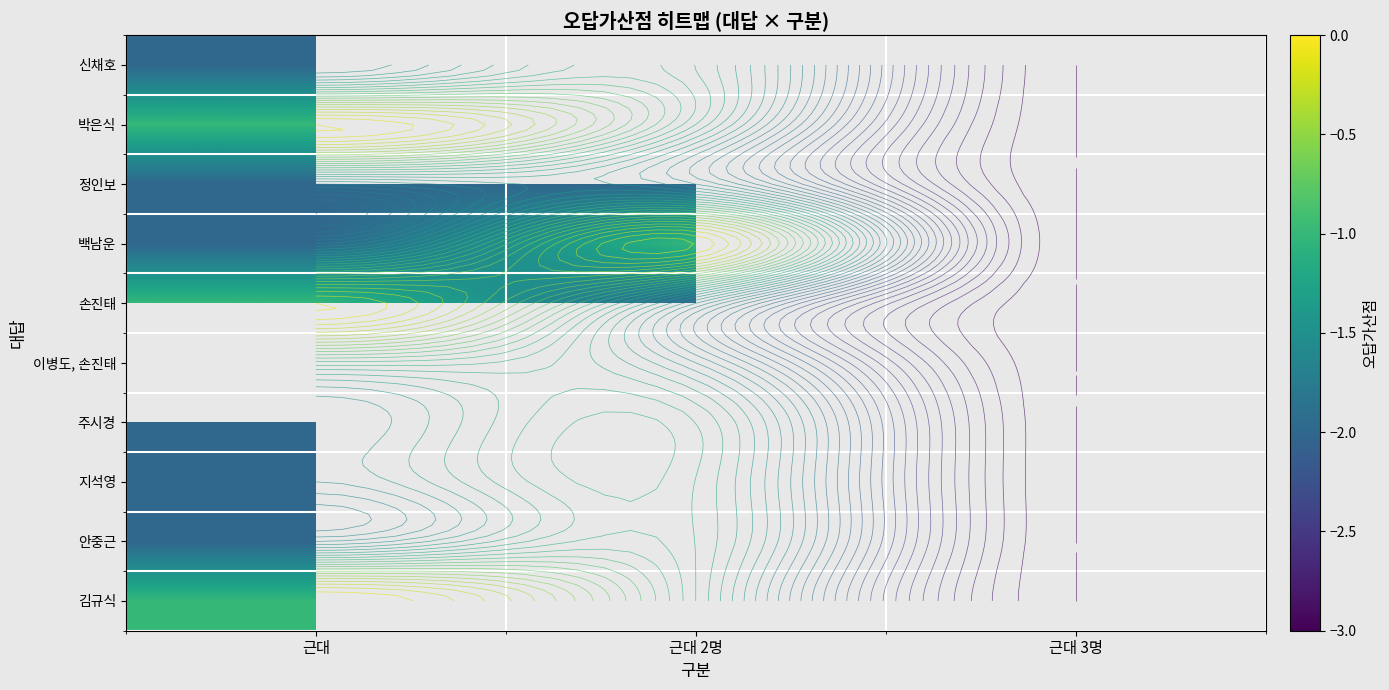

Is the value of 신채호 at 근대 greater than the value of 지석영 at 근대 2명?

No